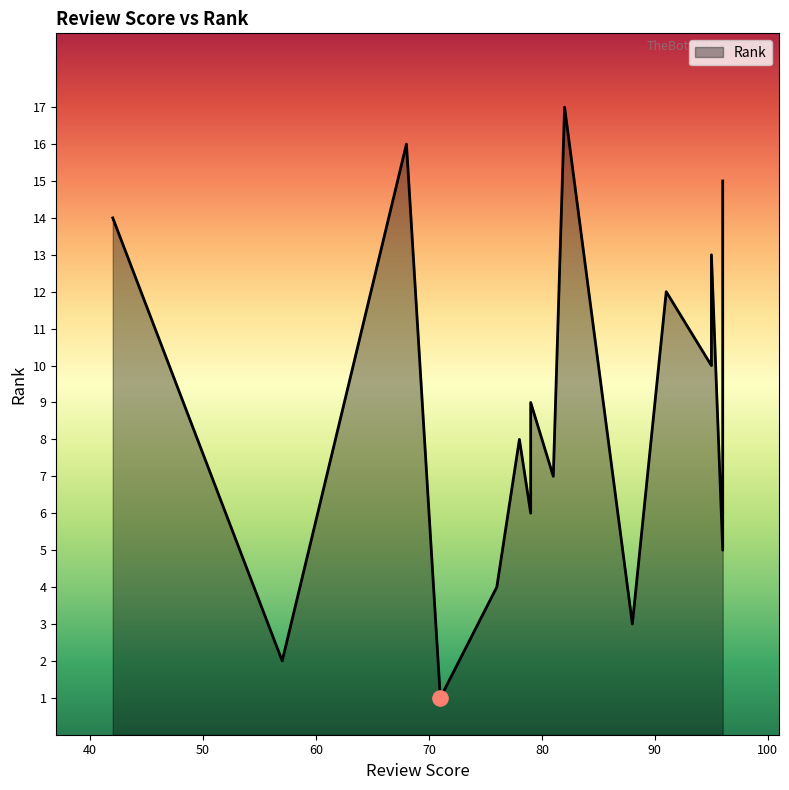

Which has a higher value, 78 or 57?

78